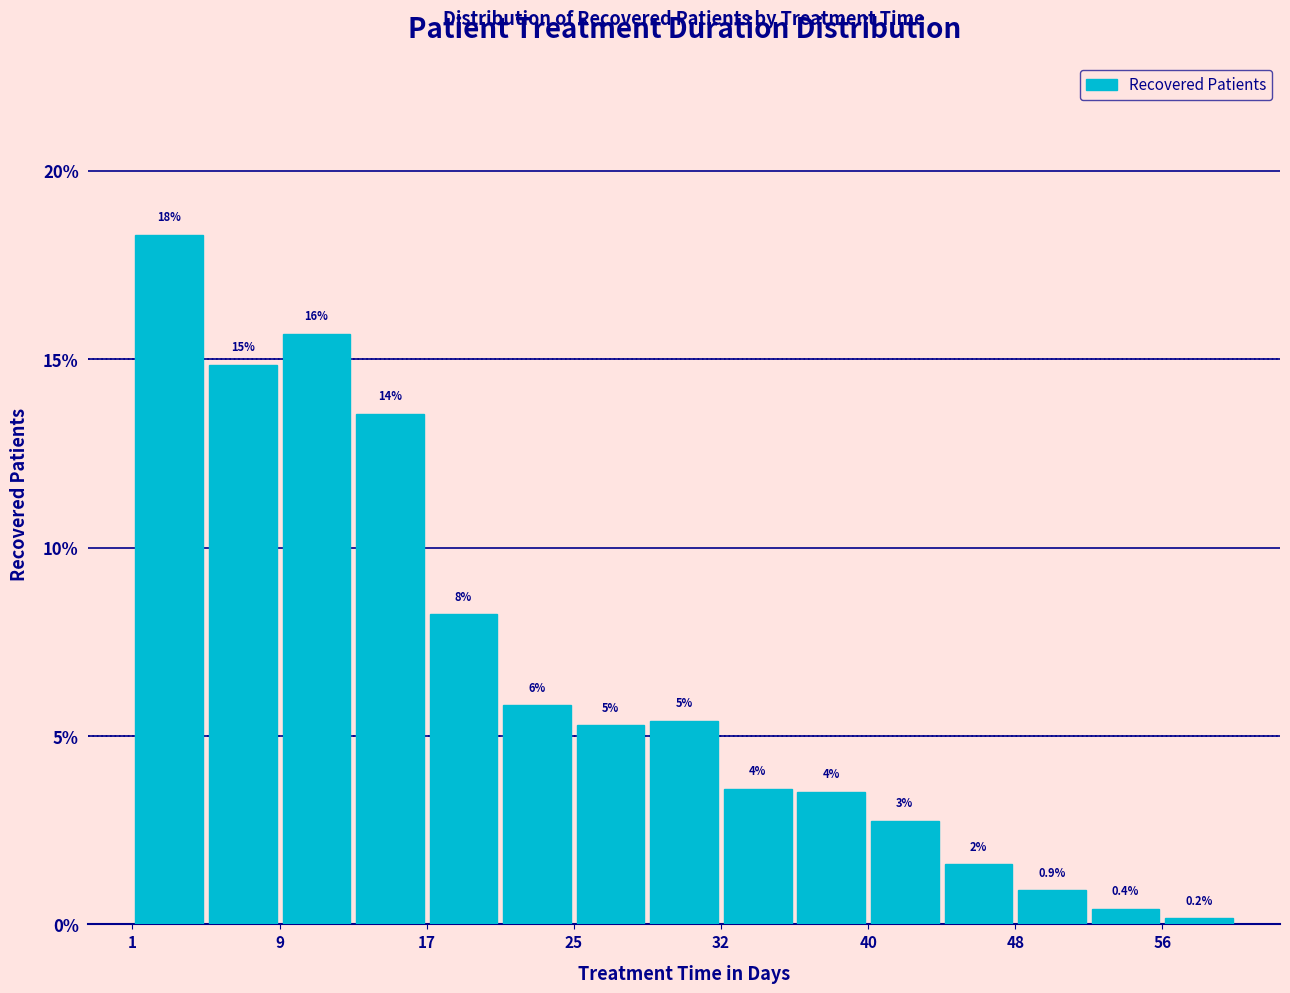

Around what value on the x-axis is the tallest bar? Give the approximate position of its centre, as read against the axis.

3